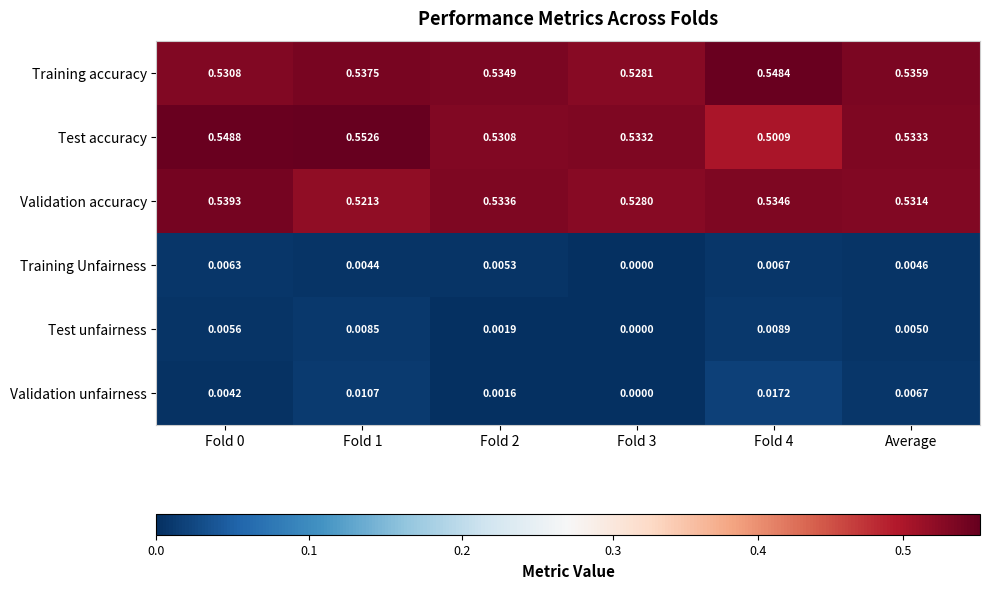

At Fold 4, list the series in order from largest to smallest.

Training accuracy, Validation accuracy, Test accuracy, Validation unfairness, Test unfairness, Training Unfairness